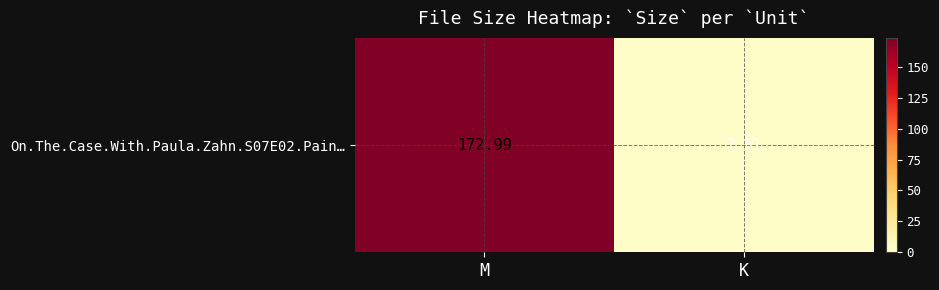

Rank the categories by value from highest to lowest.

M, K